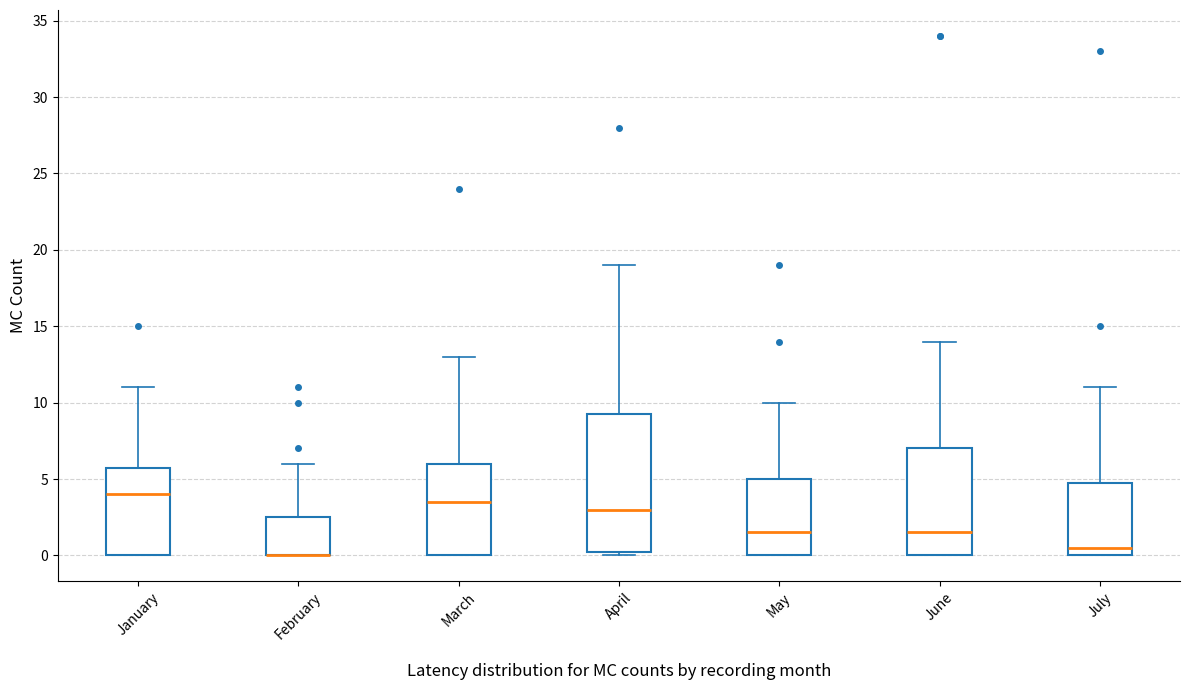

Reading left to right, read every box against the y-axis: the position of its median line, the range the box covers, and the ends of its whiskers. The values are not printed on the chart, so give them approximately, as read against the axis.

January: median 4.0, box 0.0 to 6.0, whiskers 0.0 to 11.0
February: median 0.0 (drawn on the box's lower edge), box 0.0 to 2.5, whiskers 0.0 to 6.0
March: median 3.5, box 0.0 to 6.0, whiskers 0.0 to 13.0
April: median 3.0, box 0.5 to 9.5, whiskers 0.0 to 19.0
May: median 1.5, box 0.0 to 5.0, whiskers 0.0 to 10.0
June: median 1.5, box 0.0 to 7.0, whiskers 0.0 to 14.0
July: median 0.5, box 0.0 to 5.0, whiskers 0.0 to 11.0